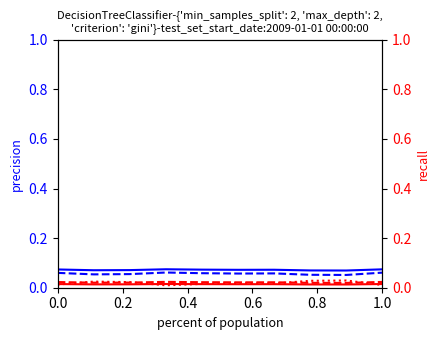

True or false: col_1 and col_15 cross at least once.

False